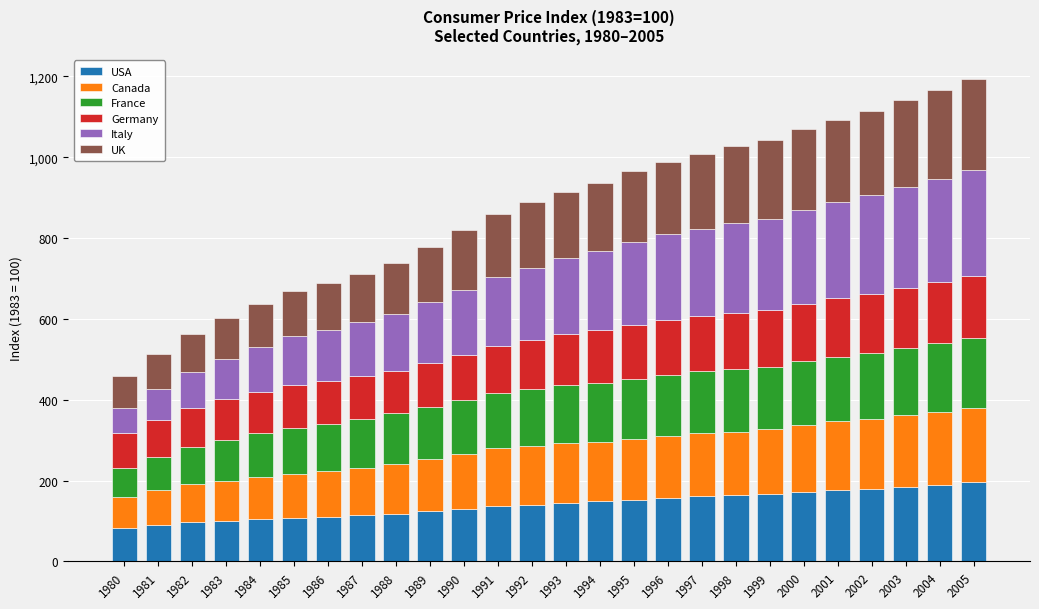

What is the sum of the USA values at 1998 and 2002?

342.9